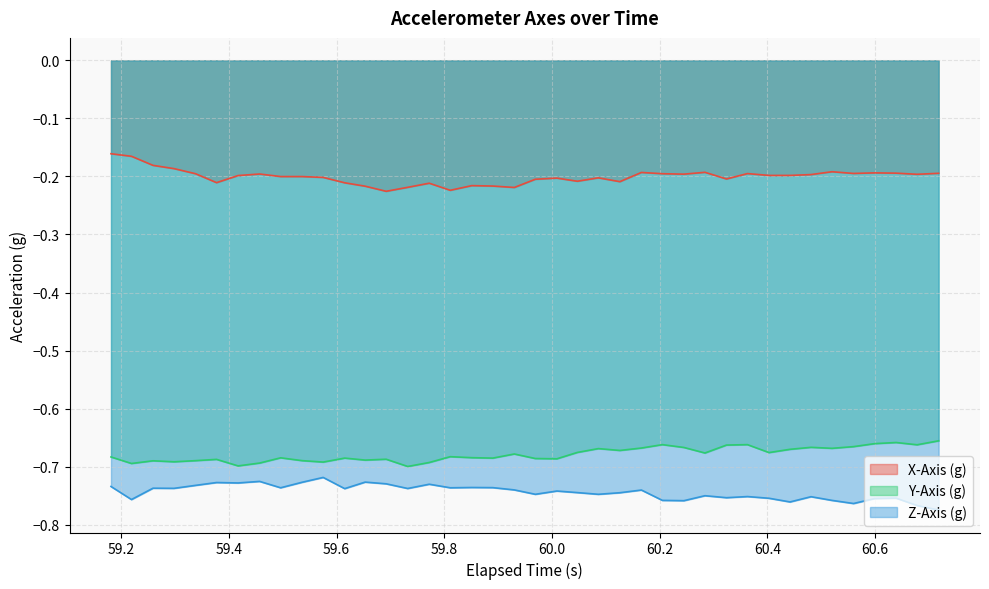

True or false: X-Axis (g) and Y-Axis (g) cross at least once.

False